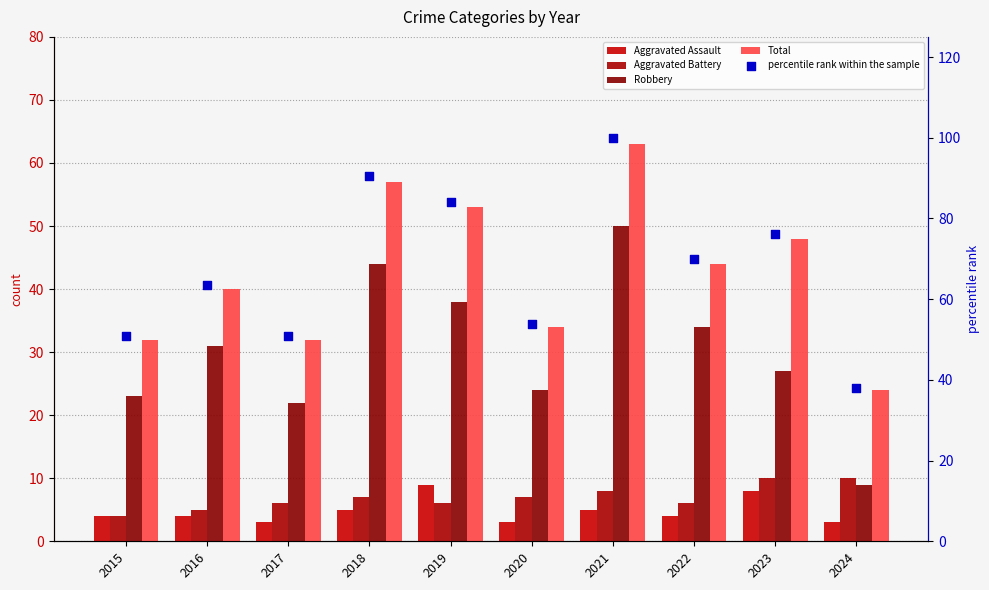

What are all the series names shown in the legend?

Aggravated Assault, Aggravated Battery, Robbery, Total, percentile rank within the sample